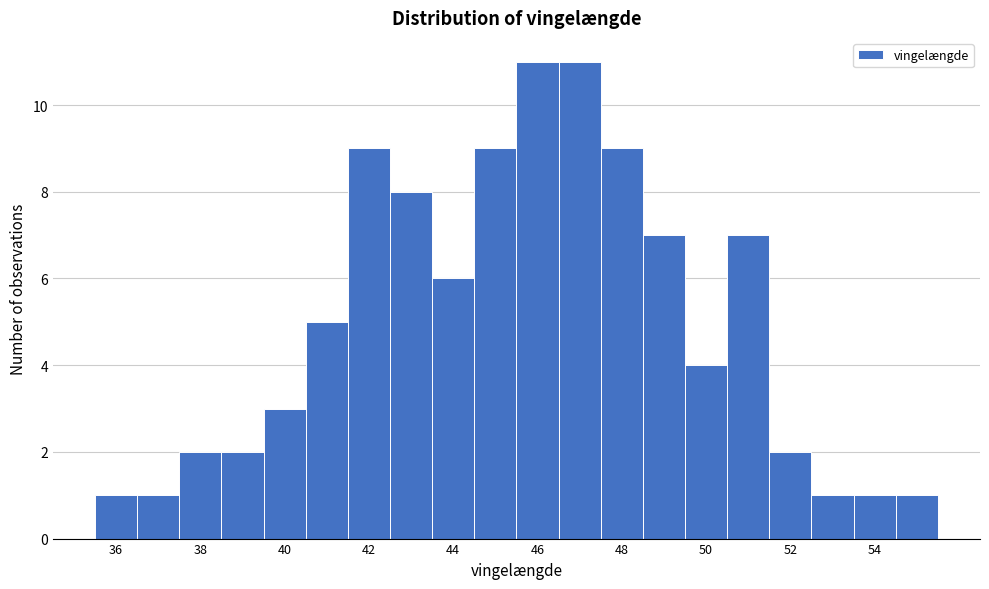

Reading left to right, transcribe this chart: for each bar, give the range it covers on the x-axis and its height. Neither the bar edges nor the heights are printed on the chart, so give them approximately, as read against the axes.

35.5 to 36.5: 1
36.5 to 37.5: 1
37.5 to 38.5: 2
38.5 to 39.5: 2
39.5 to 40.5: 3
40.5 to 41.5: 5
41.5 to 42.5: 9
42.5 to 43.5: 8
43.5 to 44.5: 6
44.5 to 45.5: 9
45.5 to 46.5: 11
46.5 to 47.5: 11
47.5 to 48.5: 9
48.5 to 49.5: 7
49.5 to 50.5: 4
50.5 to 51.5: 7
51.5 to 52.5: 2
52.5 to 53.5: 1
53.5 to 54.5: 1
54.5 to 55.5: 1